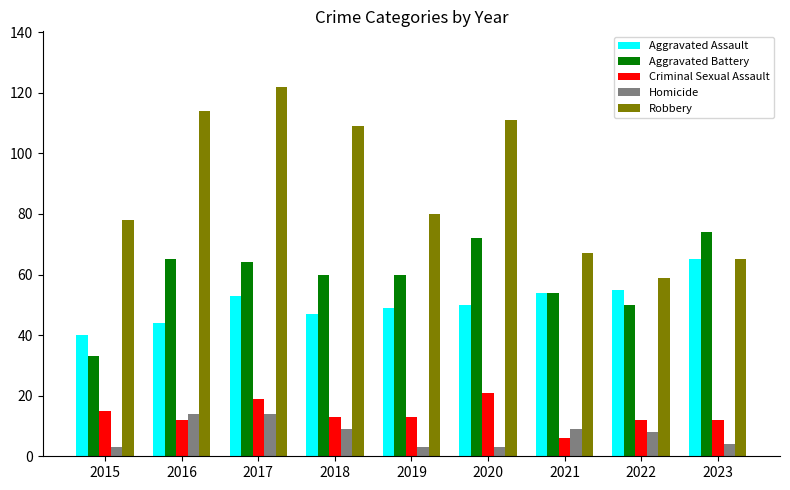

Reading left to right, what are all the values shown in this chart?

Aggravated Assault: 2015=40	2016=44	2017=53	2018=47	2019=49	2020=50	2021=54	2022=55	2023=65
Aggravated Battery: 2015=33	2016=65	2017=64	2018=60	2019=60	2020=72	2021=54	2022=50	2023=74
Criminal Sexual Assault: 2015=15	2016=12	2017=19	2018=13	2019=13	2020=21	2021=6	2022=12	2023=12
Homicide: 2015=3	2016=14	2017=14	2018=9	2019=3	2020=3	2021=9	2022=8	2023=4
Robbery: 2015=78	2016=114	2017=122	2018=109	2019=80	2020=111	2021=67	2022=59	2023=65